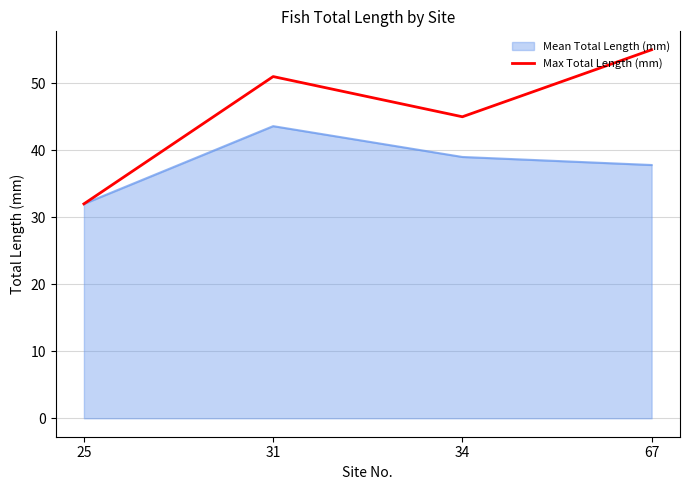

The value of Max Total Length (mm) at 67 is 55.0. True or false?

True